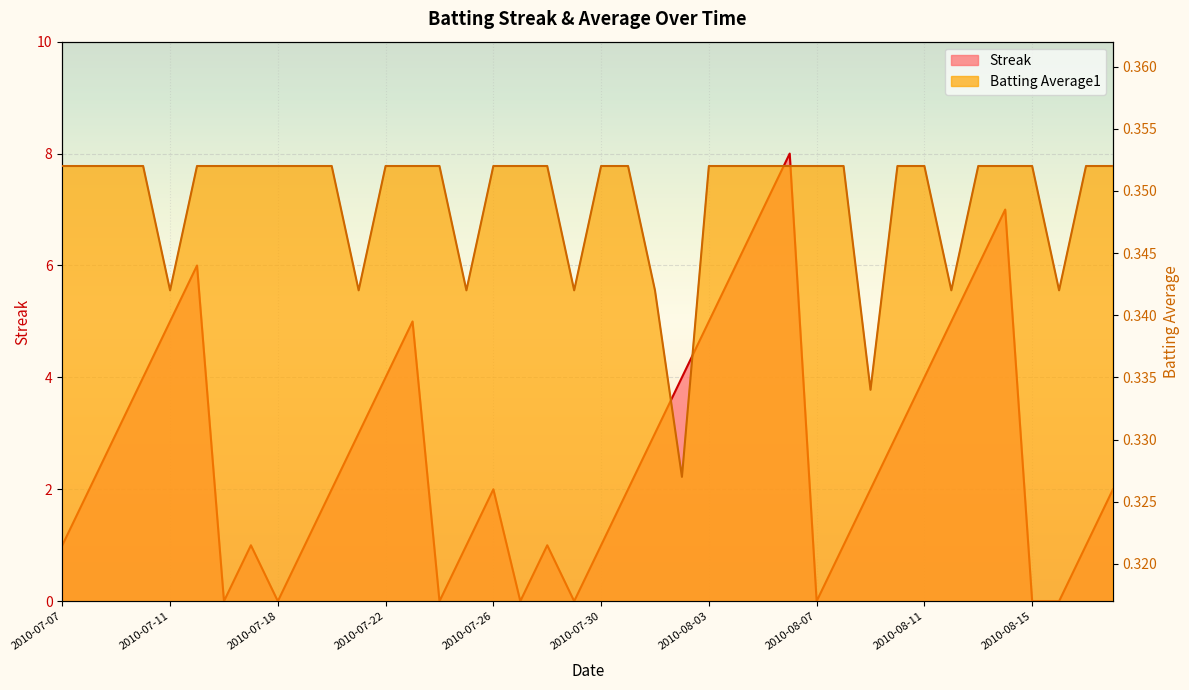

What is the maximum value shown in the chart?

8.0